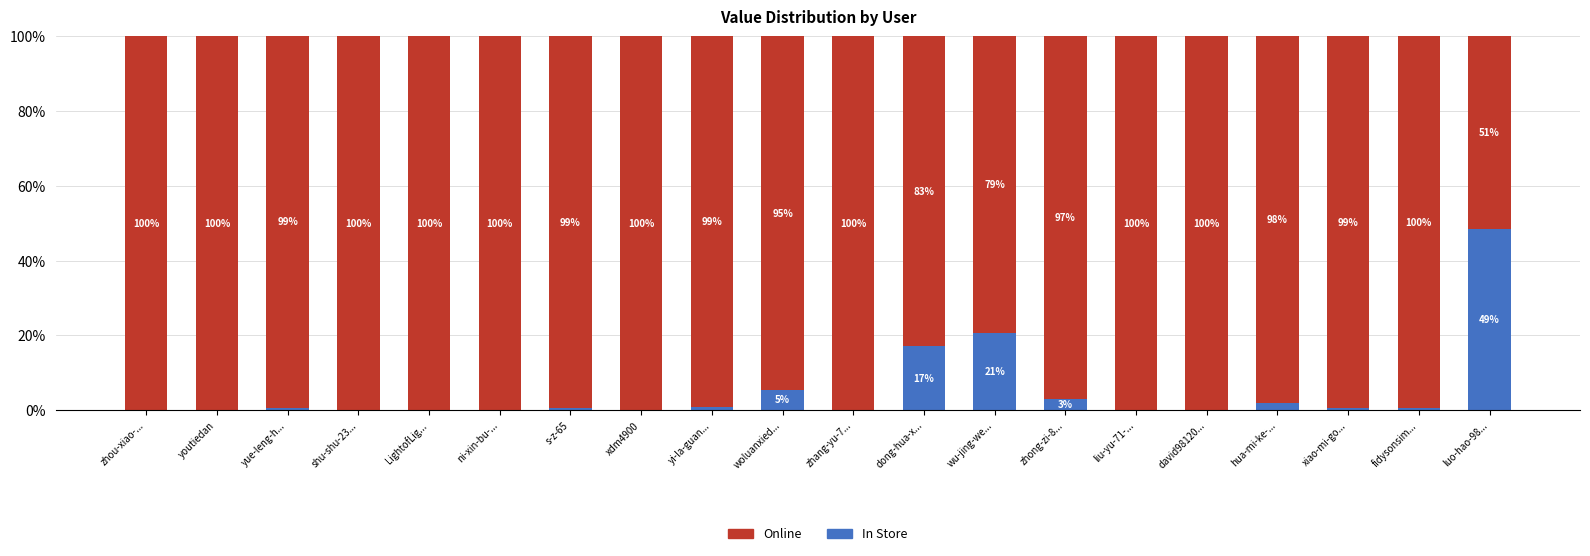

What is the total value across all series at zhou-xiao-...?

100.0